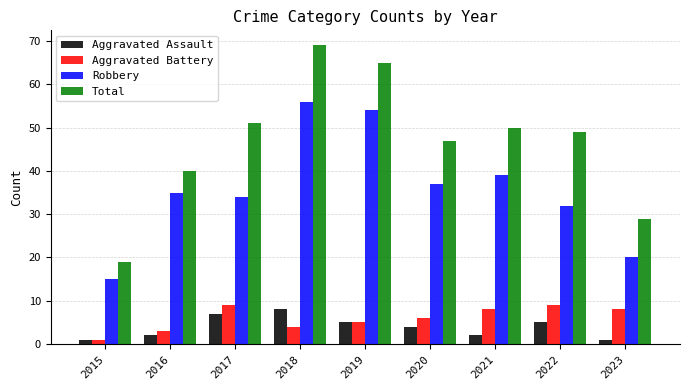

Does the chart contain any negative values?

No